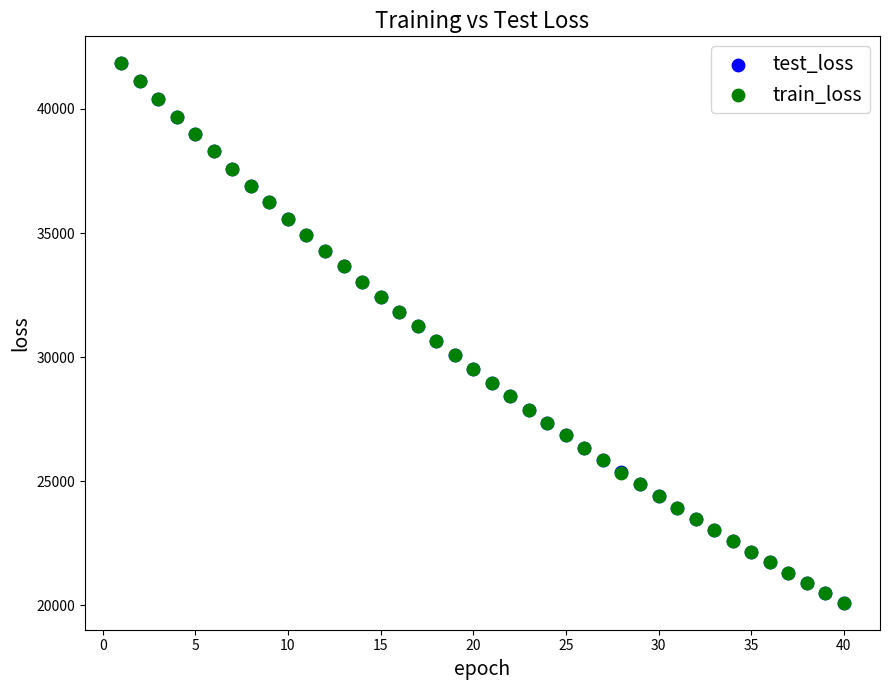

What are all the series names shown in the legend?

test_loss, train_loss